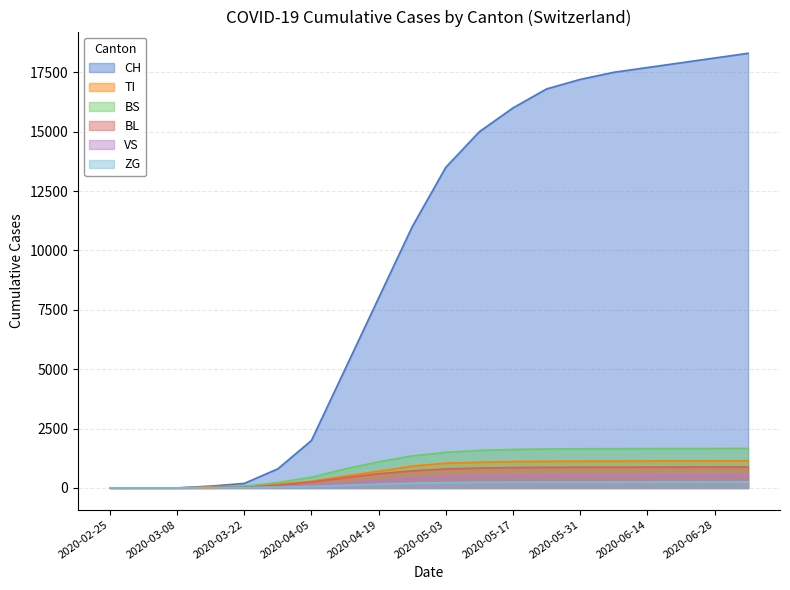

Reading left to right, extract all data points from this chart.

CH: 2020-02-25=0	2020-03-01=0	2020-03-08=3	2020-03-15=79	2020-03-22=192	2020-03-29=806	2020-04-05=2000	2020-04-12=5000	2020-04-19=8000	2020-04-26=11000	2020-05-03=13500	2020-05-10=15000	2020-05-17=16000	2020-05-24=16800	2020-05-31=17200	2020-06-07=17500	2020-06-14=17700	2020-06-21=17900	2020-06-28=18100	2020-07-05=18300
TI: 2020-02-25=0	2020-03-01=0	2020-03-08=0	2020-03-15=61	2020-03-22=70	2020-03-29=155	2020-04-05=280	2020-04-12=500	2020-04-19=700	2020-04-26=920	2020-05-03=1040	2020-05-10=1080	2020-05-17=1110	2020-05-24=1120	2020-05-31=1125	2020-06-07=1130	2020-06-14=1135	2020-06-21=1138	2020-06-28=1140	2020-07-05=1145
BS: 2020-02-25=0	2020-03-01=0	2020-03-08=0	2020-03-15=0	2020-03-22=73	2020-03-29=228	2020-04-05=450	2020-04-12=800	2020-04-19=1100	2020-04-26=1350	2020-05-03=1500	2020-05-10=1580	2020-05-17=1620	2020-05-24=1640	2020-05-31=1650	2020-06-07=1655	2020-06-14=1658	2020-06-21=1660	2020-06-28=1662	2020-07-05=1664
BL: 2020-02-25=0	2020-03-01=0	2020-03-08=0	2020-03-15=5	2020-03-22=21	2020-03-29=115	2020-04-05=250	2020-04-12=430	2020-04-19=600	2020-04-26=720	2020-05-03=800	2020-05-10=840	2020-05-17=860	2020-05-24=870	2020-05-31=875	2020-06-07=878	2020-06-14=880	2020-06-21=882	2020-06-28=884	2020-07-05=886
VS: 2020-02-25=0	2020-03-01=0	2020-03-08=0	2020-03-15=6	2020-03-22=19	2020-03-29=54	2020-04-05=110	2020-04-12=200	2020-04-19=320	2020-04-26=420	2020-05-03=490	2020-05-10=520	2020-05-17=535	2020-05-24=542	2020-05-31=546	2020-06-07=548	2020-06-14=550	2020-06-21=551	2020-06-28=552	2020-07-05=553
ZG: 2020-02-25=0	2020-03-01=0	2020-03-08=0	2020-03-15=0	2020-03-22=5	2020-03-29=33	2020-04-05=65	2020-04-12=110	2020-04-19=160	2020-04-26=200	2020-05-03=225	2020-05-10=238	2020-05-17=244	2020-05-24=247	2020-05-31=249	2020-06-07=250	2020-06-14=251	2020-06-21=252	2020-06-28=253	2020-07-05=254